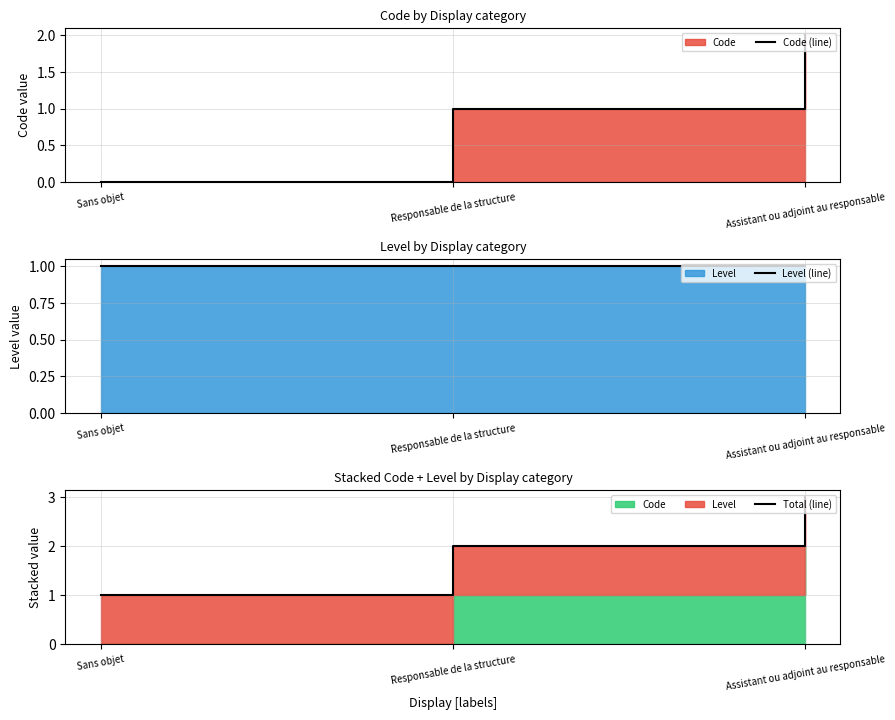

Rank the series by their maximum value, from lowest to highest.

Level (line), Code (line), Total (line)